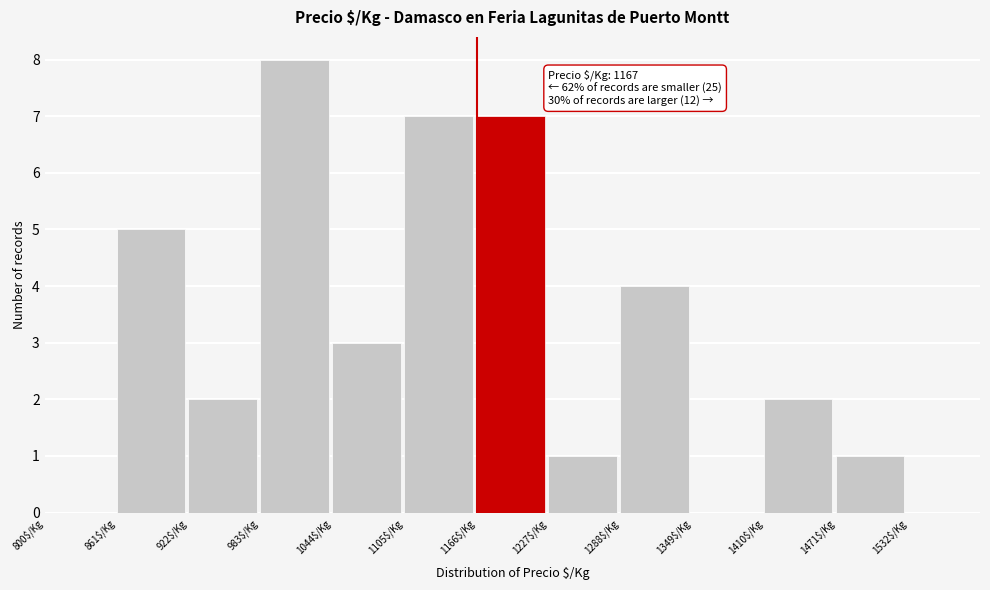

Which range on the x-axis has the tallest bar?

983 to 1044